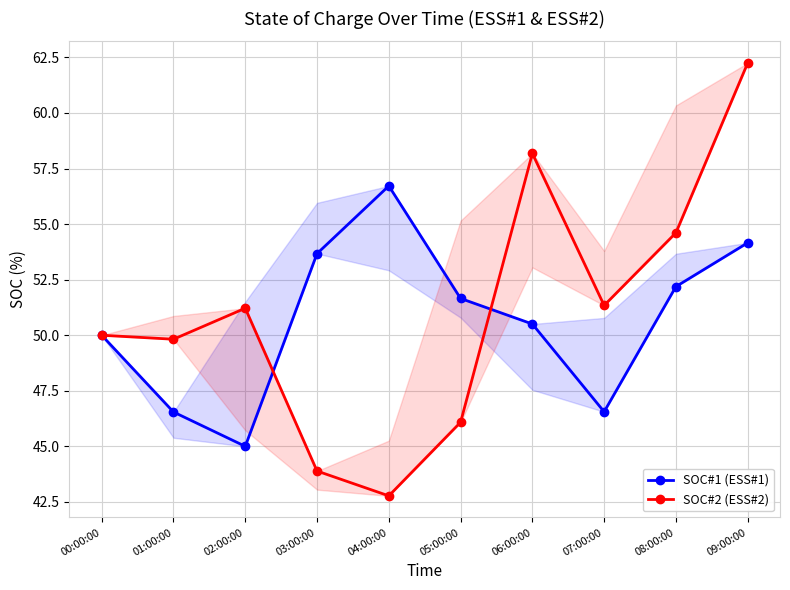

At which label does SOC#2 (ESS#2) first exceed 51?

02:00:00